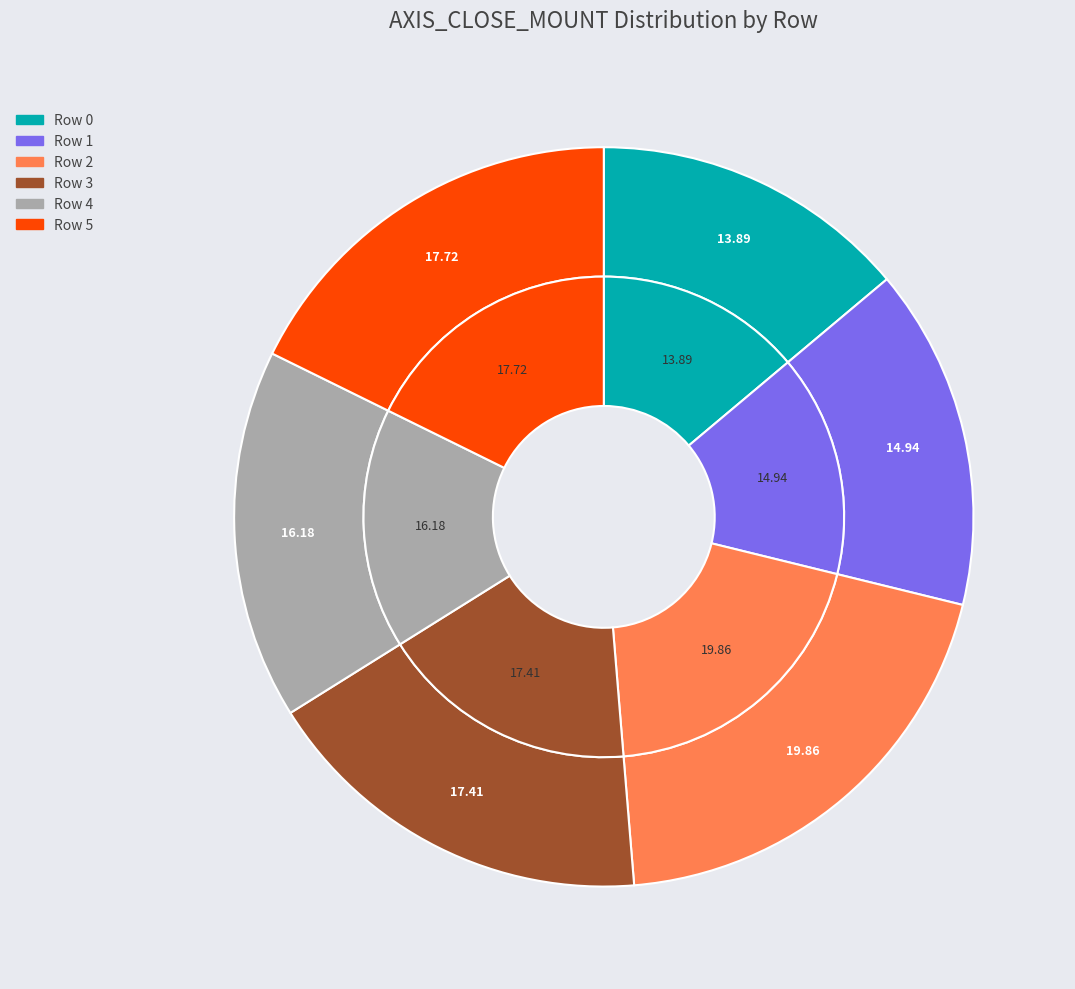

Is Row 2 the majority of the pie?

No